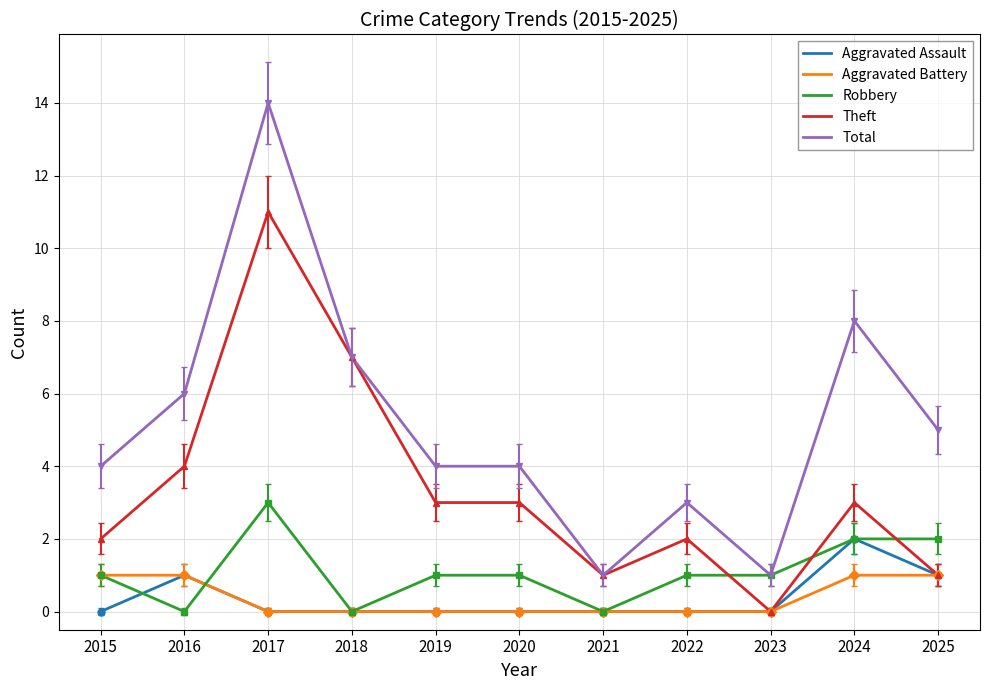

Which series has the largest total across all categories?

Total